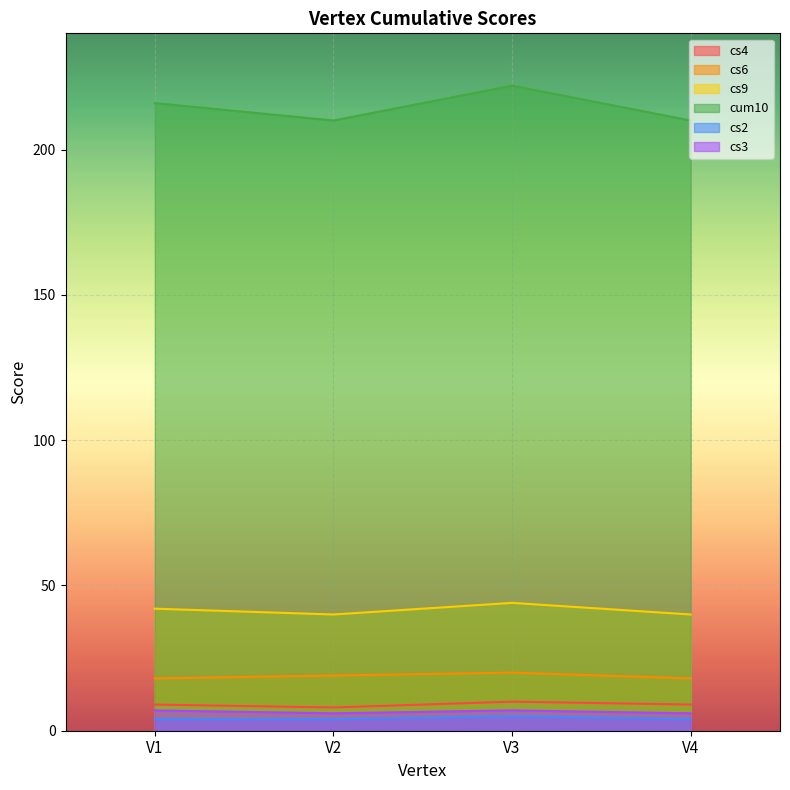

What is the difference between the maximum and second lowest values in the cs9 series?

4